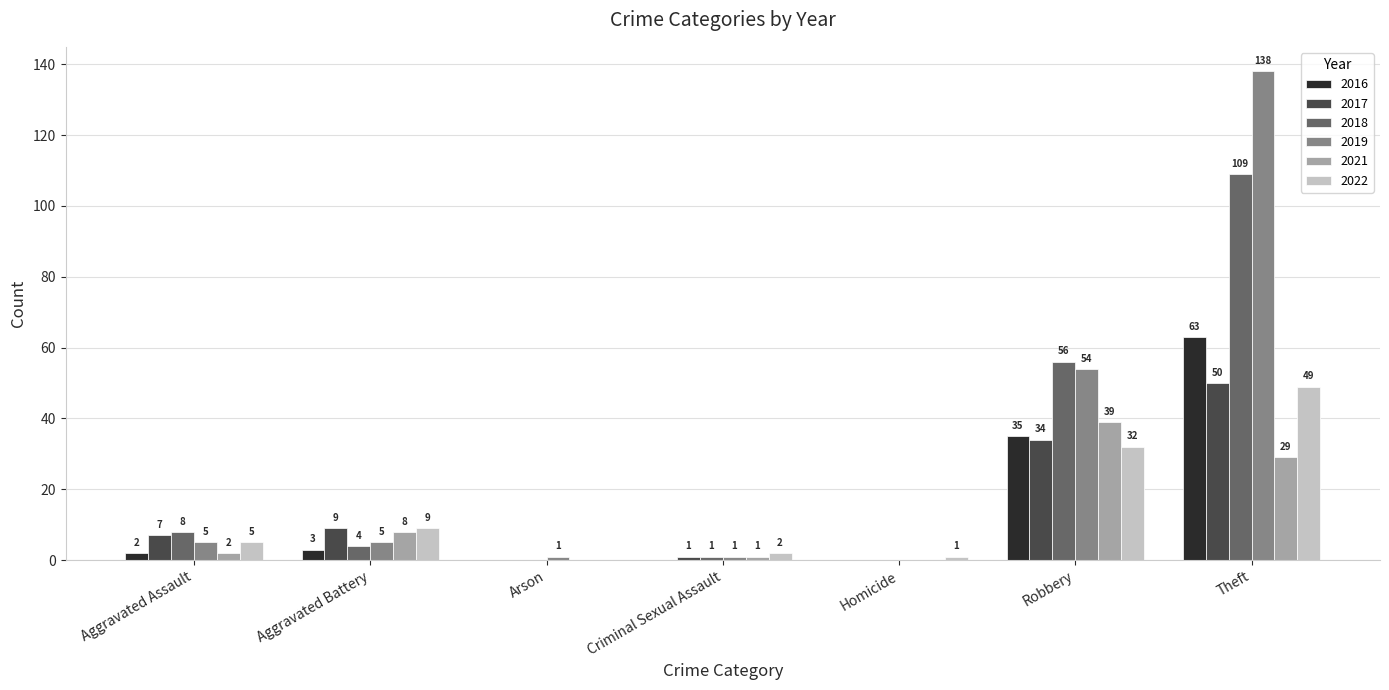

At which category is the sum across all series the highest?

Theft